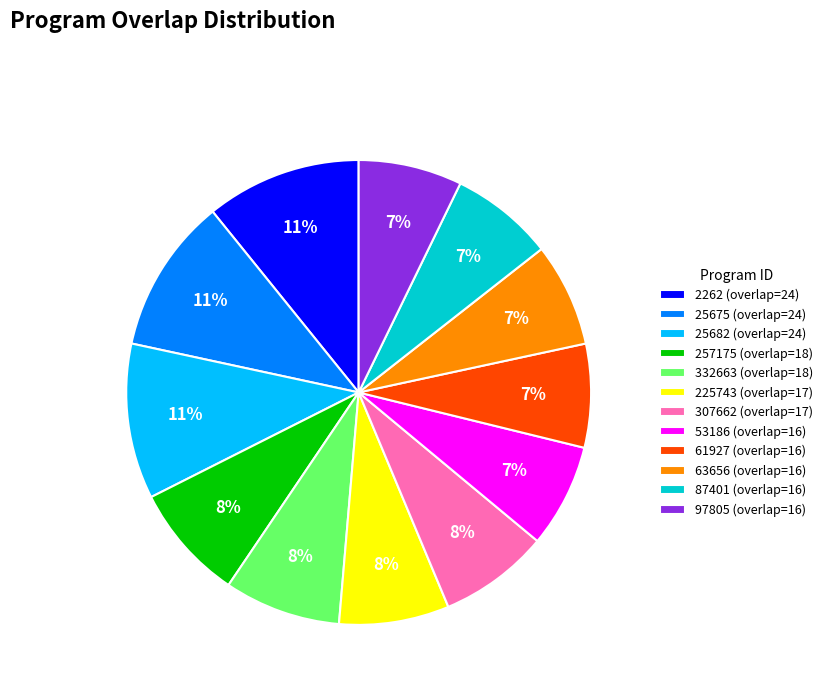

Is the sum of 97805 (overlap=16) and 332663 (overlap=18) greater than half?

No